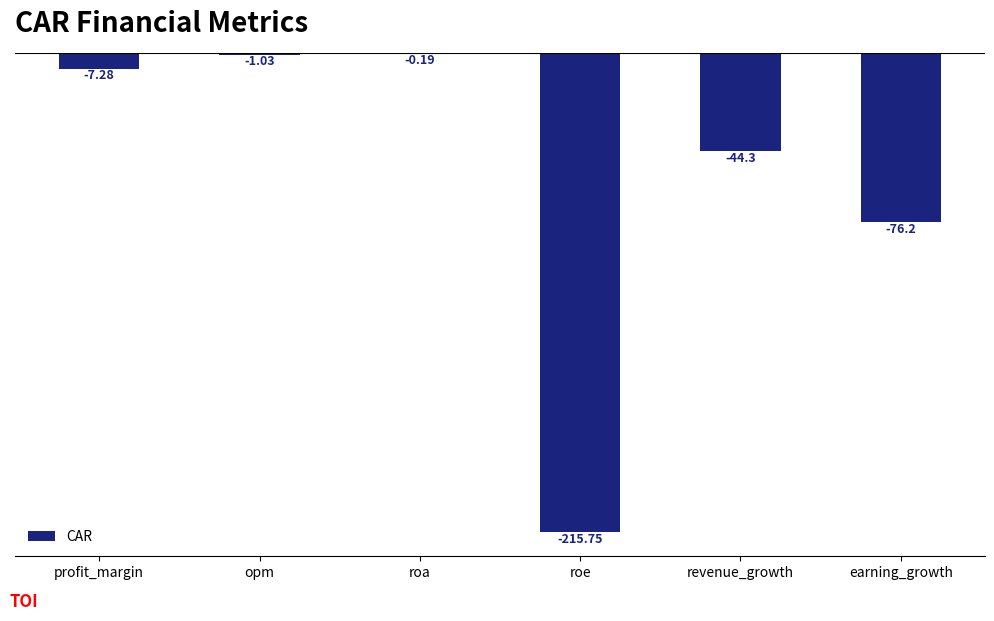

Where does the data first go above -7?

opm